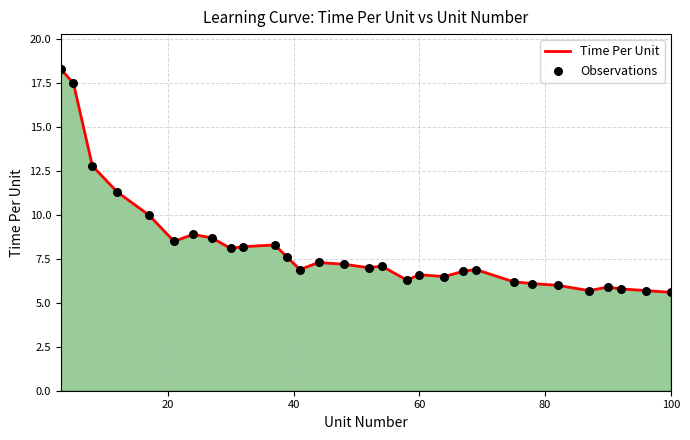

What is the maximum value shown in the chart?

18.3